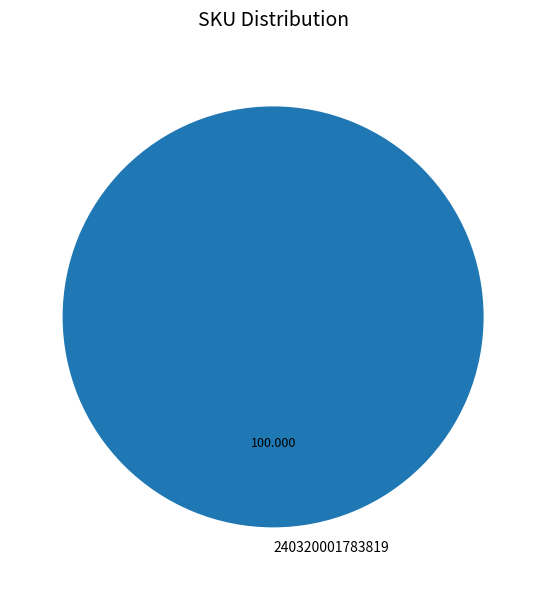

Is there any slice that represents more than half of the pie?

Yes